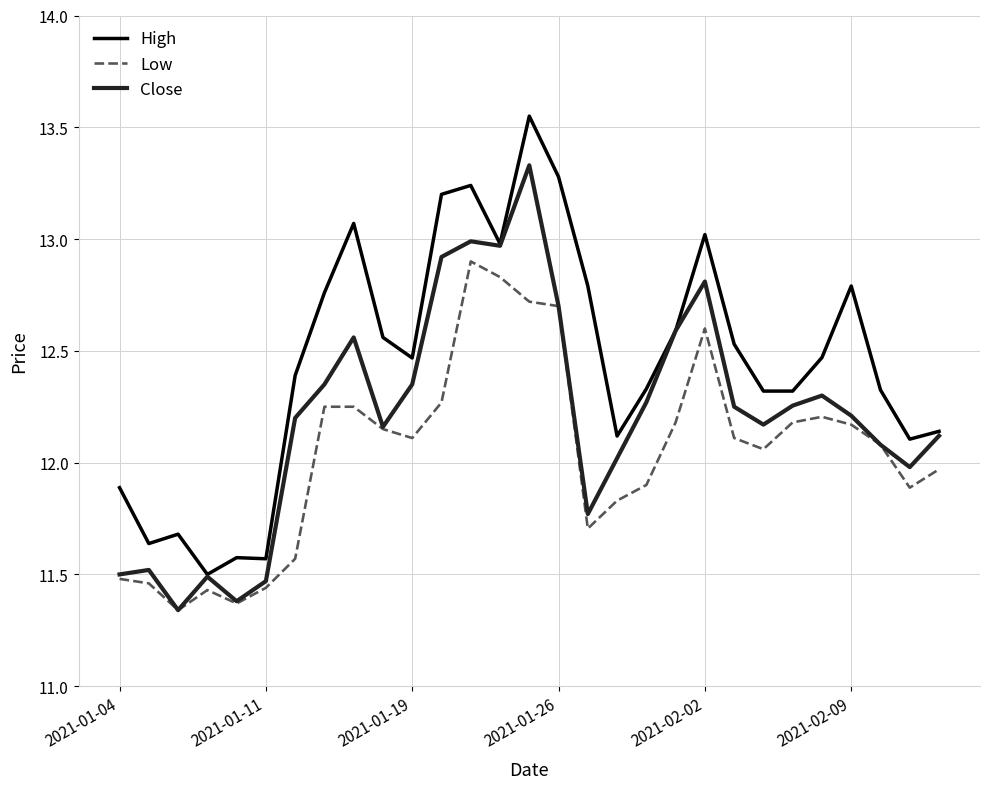

True or false: High and Low intersect in this chart.

False